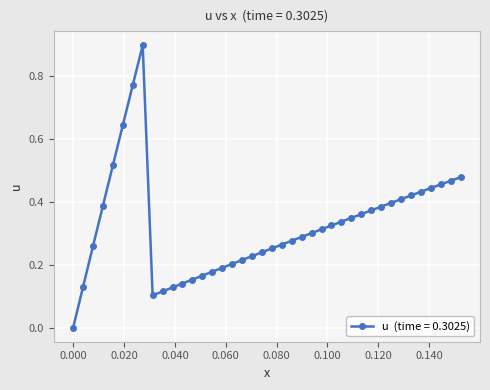

True or false: there are more than 0 points higher than both neighbors.

True